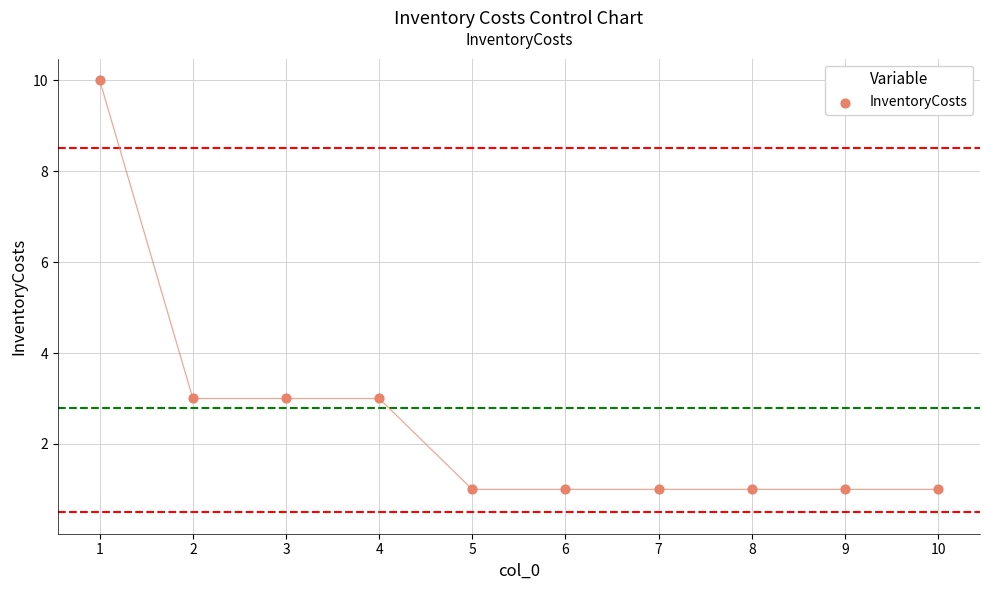

What is the range of Y values (max minus min)?

9